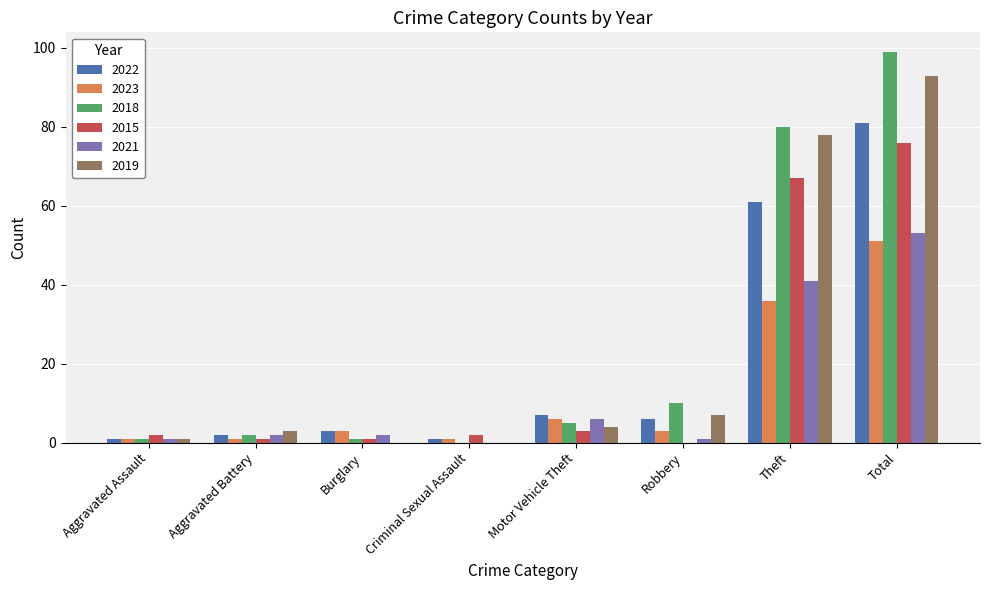

Is the value of 2019 at Total greater than the value of 2023 at Motor Vehicle Theft?

Yes